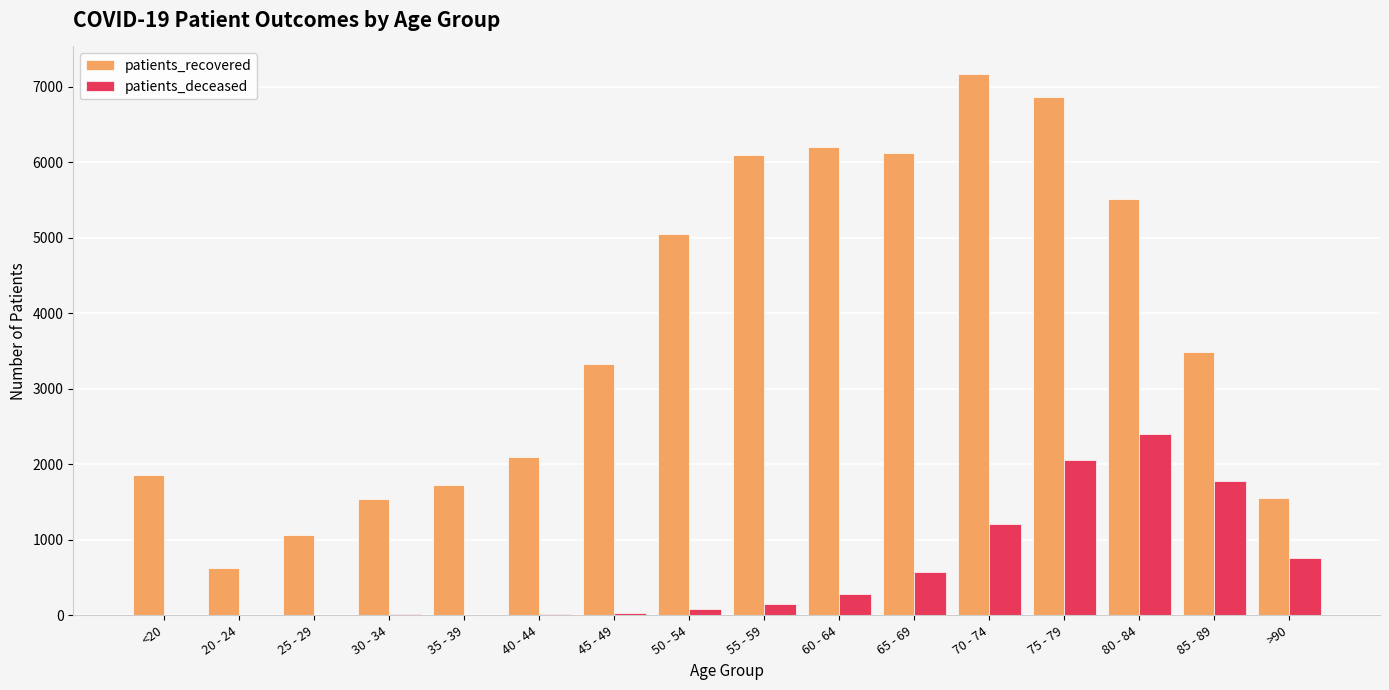

The value of patients_deceased at 55 - 59 is 149. True or false?

True